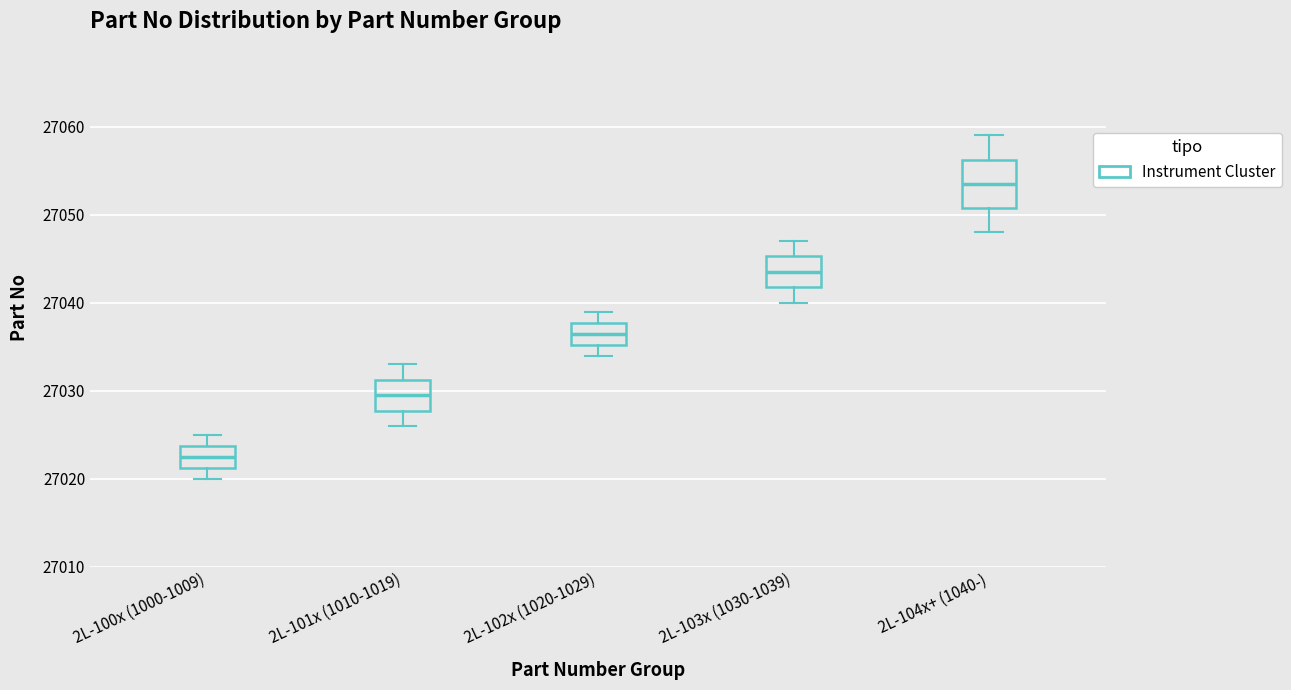

Reading left to right, transcribe this box plot: for each box, give where its median line is, the range the box spans, and where its two whiskers end, as read against the y-axis. The values are not printed on the chart, so give them approximately, as read against the axis.

2L-100x (1000-1009): median 27023, box 27021 to 27024, whiskers 27020 to 27025
2L-101x (1010-1019): median 27030, box 27028 to 27031, whiskers 27026 to 27033
2L-102x (1020-1029): median 27037, box 27035 to 27038, whiskers 27034 to 27039
2L-103x (1030-1039): median 27044, box 27042 to 27045, whiskers 27040 to 27047
2L-104x+ (1040-): median 27054, box 27051 to 27056, whiskers 27048 to 27059